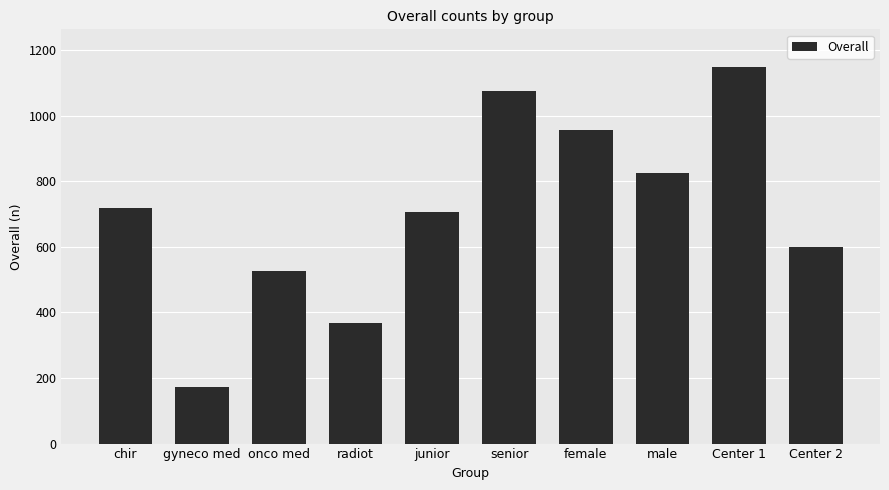

Reading left to right, transcribe all the data shown in this chart.

718	171	526	367	705	1076	956	826	1148	598